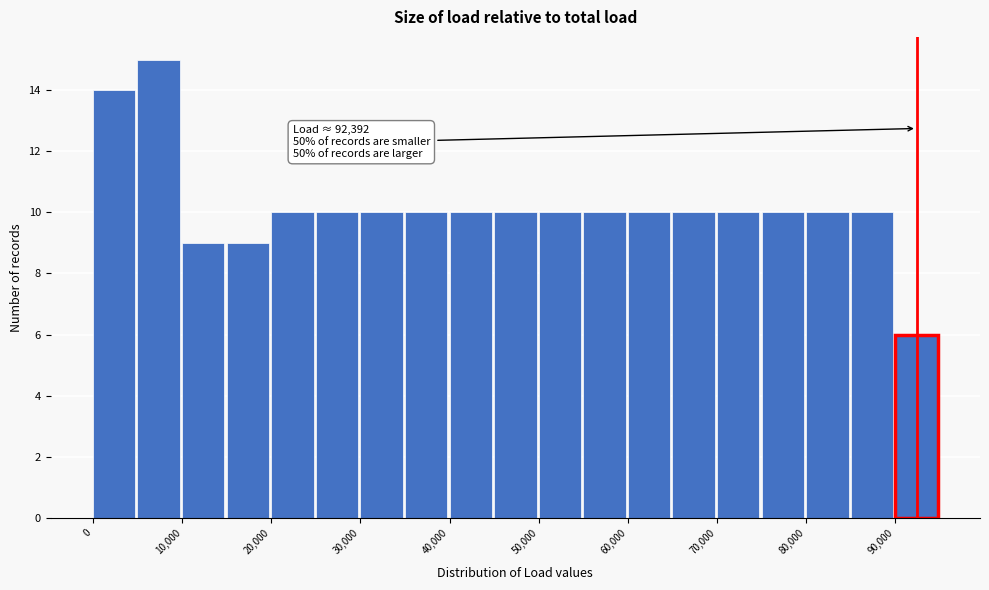

Which range on the x-axis has the tallest bar?

5000 to 10000